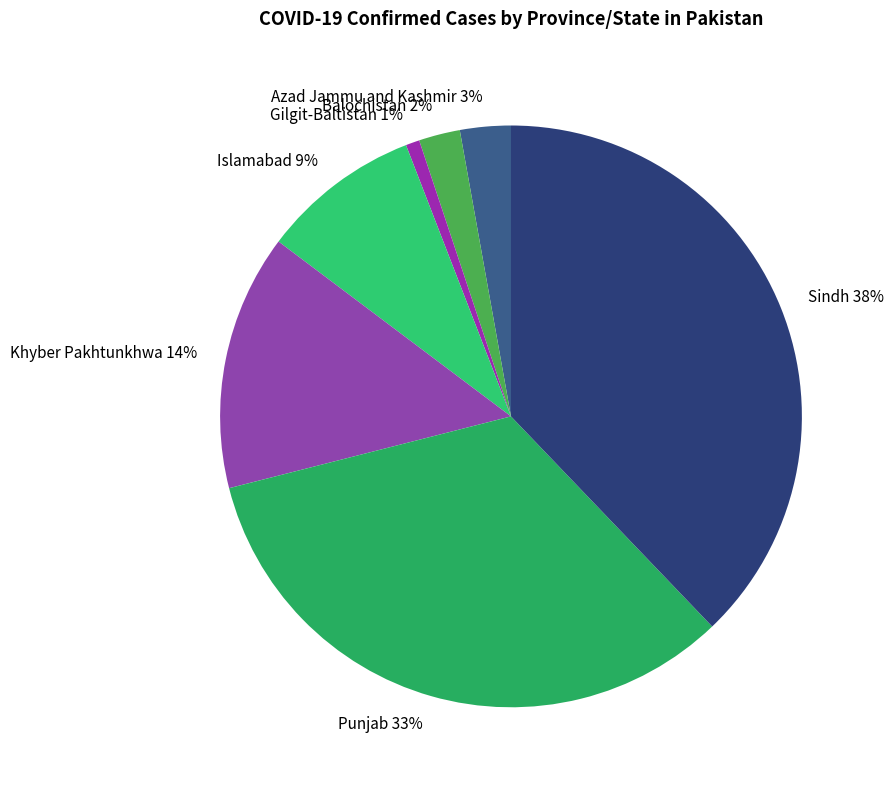

Is it true that Punjab is 27% of the pie?

False